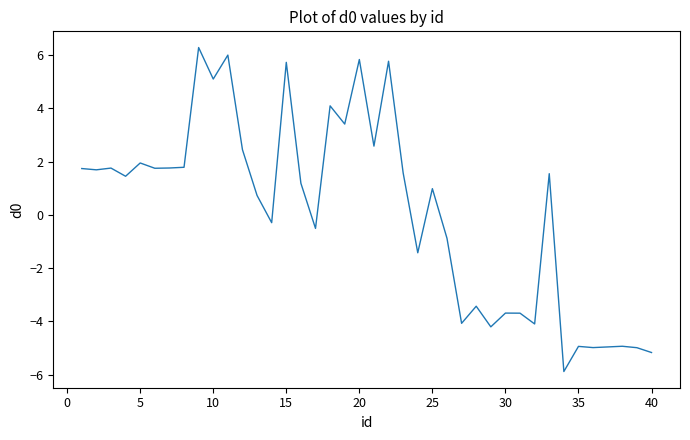

What is the maximum value shown in the chart?

6.3